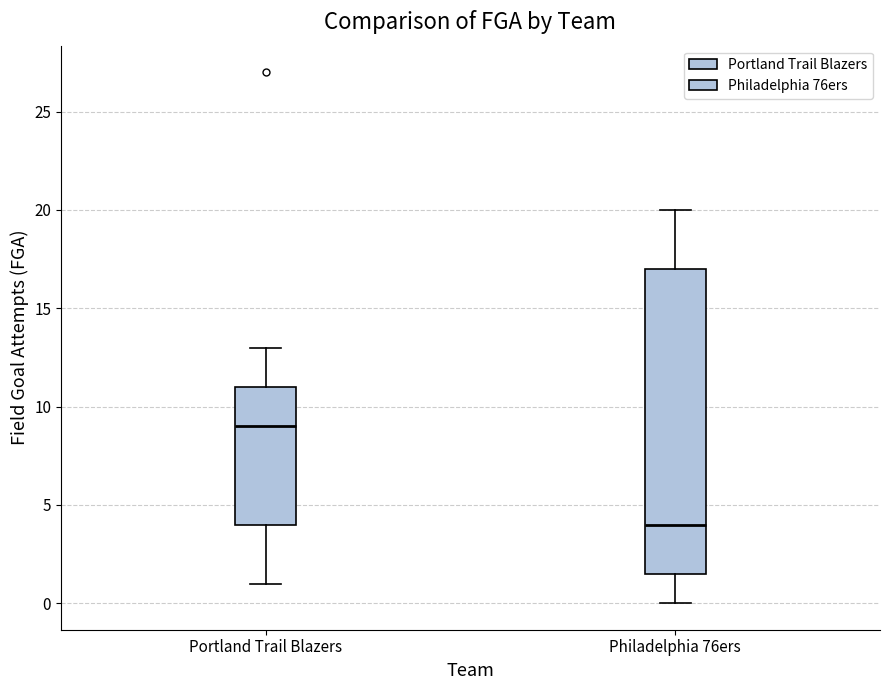

Where is the lower edge of the box for Philadelphia 76ers on the y-axis? The values are not printed on the chart, so give them approximately, as read against the axis.

1.5